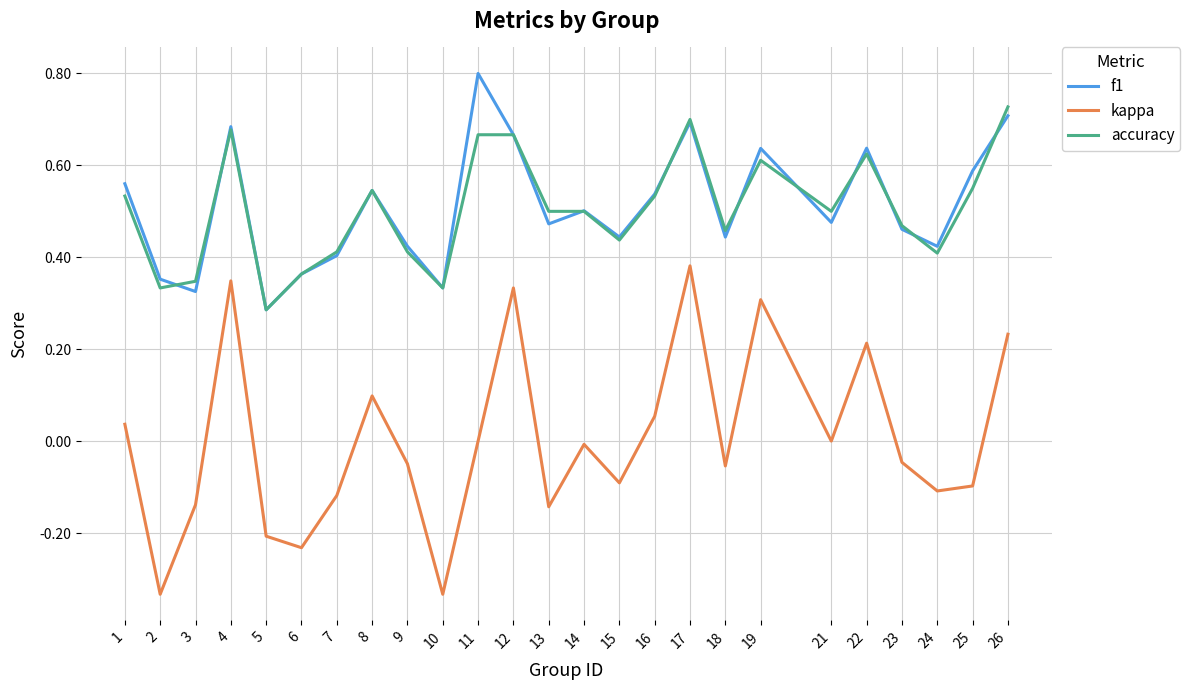

Which category has the highest value in the f1 series?

11